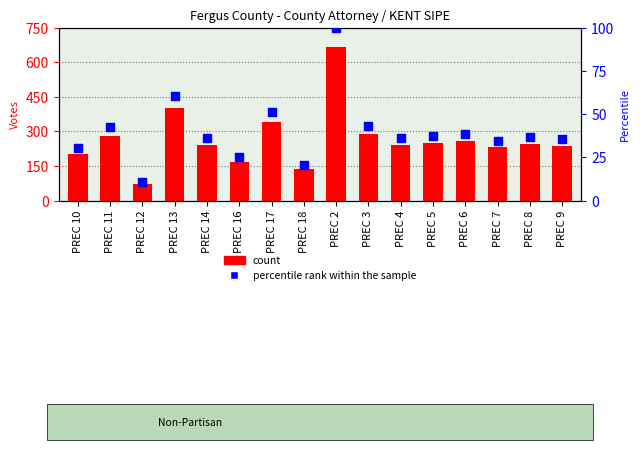

Which series has the largest total across all categories?

count